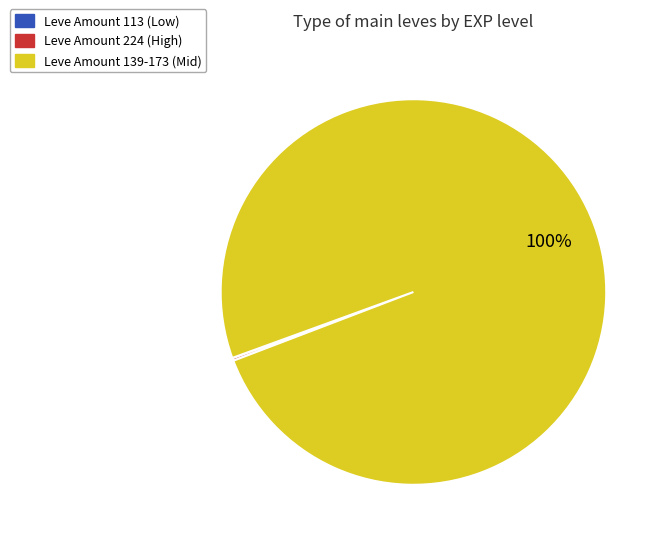

To the nearest percent, what is the average slice percentage?

33%